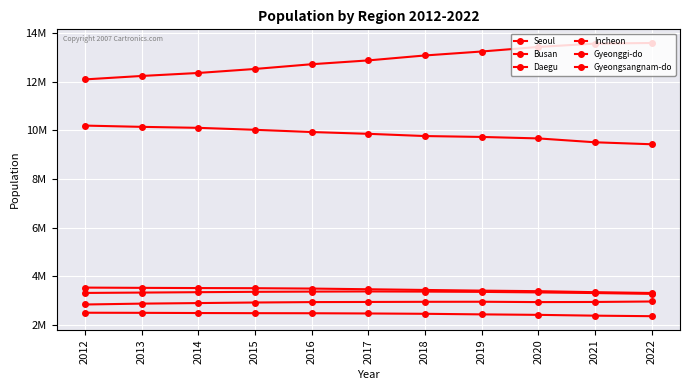

True or false: Gyeonggi-do and Incheon cross at least once.

False